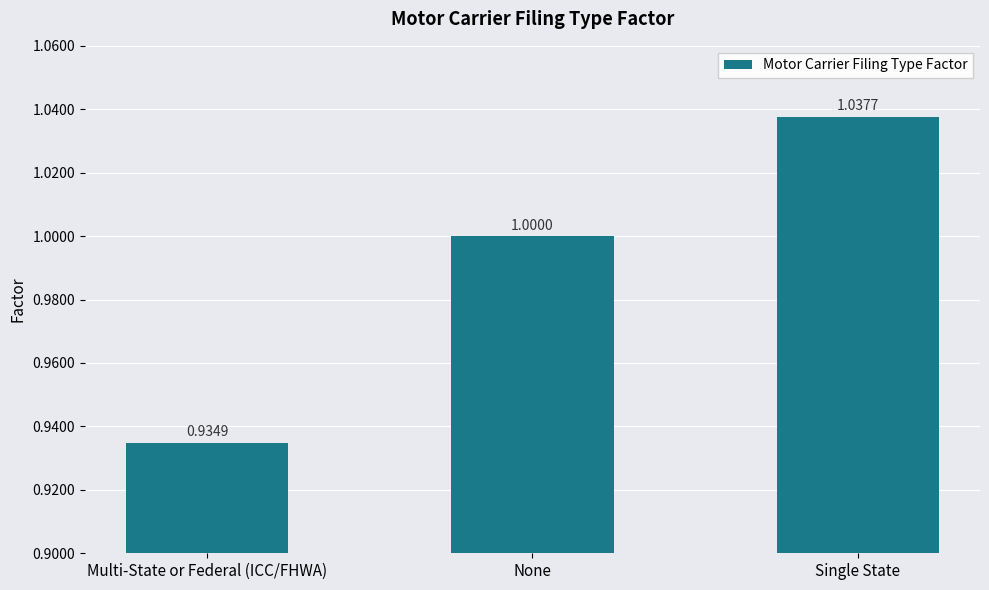

What is the label of the 1st bar from the left?

Multi-State or Federal (ICC/FHWA)